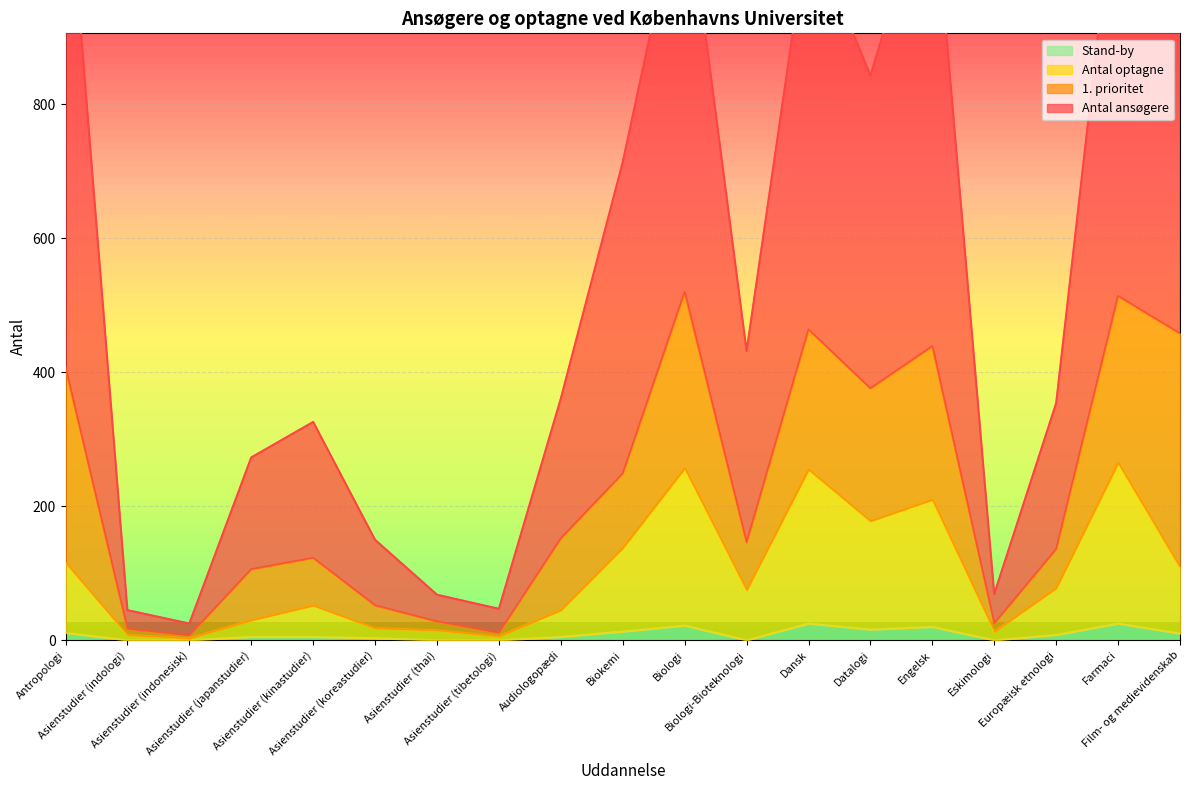

Between Asienstudier (koreastudier) and Asienstudier (tibetologi), which series saw the biggest shift?

Antal ansøgere